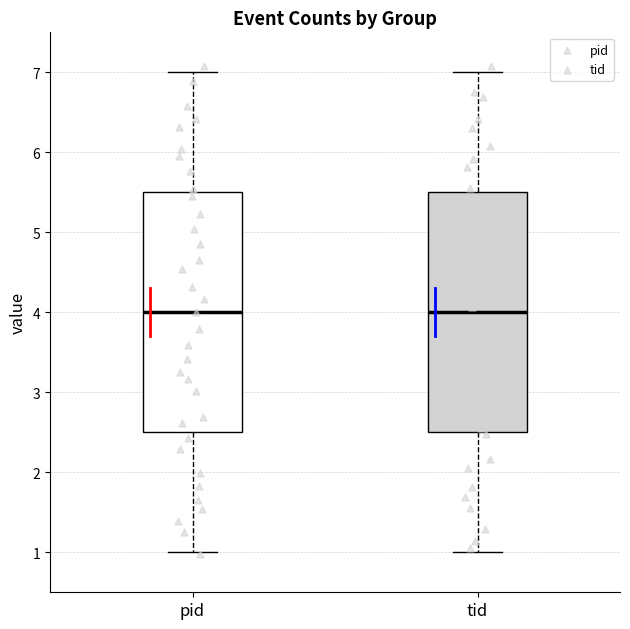

Where does the upper whisker of the box for pid end on the y-axis? The values are not printed on the chart, so give them approximately, as read against the axis.

7.0